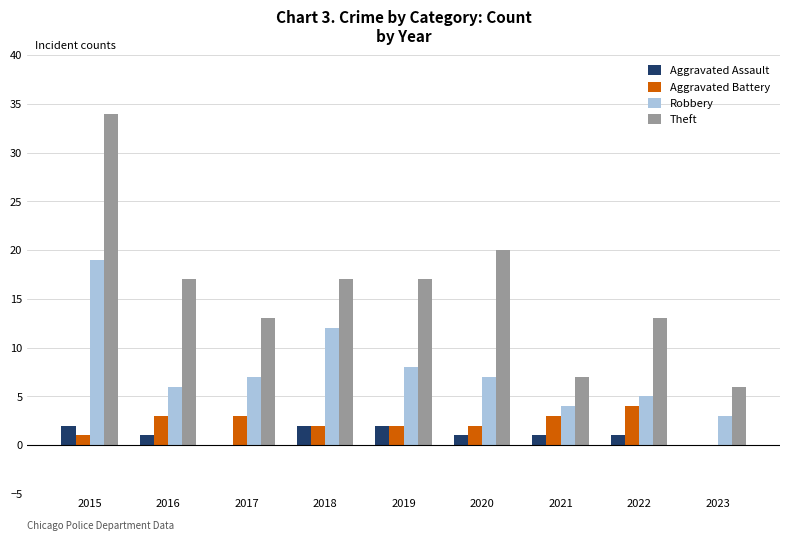

Where is Theft nearest to the value 20?

2020